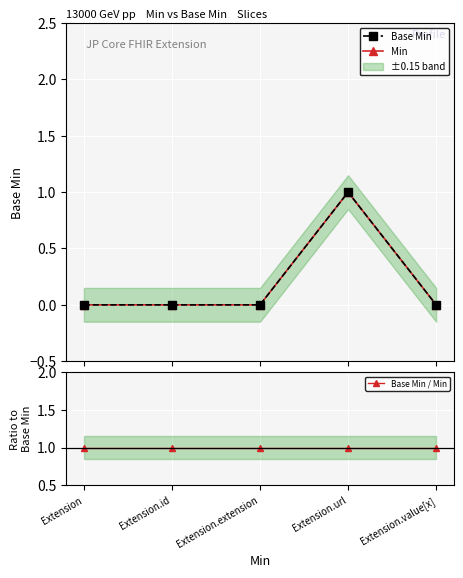

At how many categories does at least one series exceed 0?

5